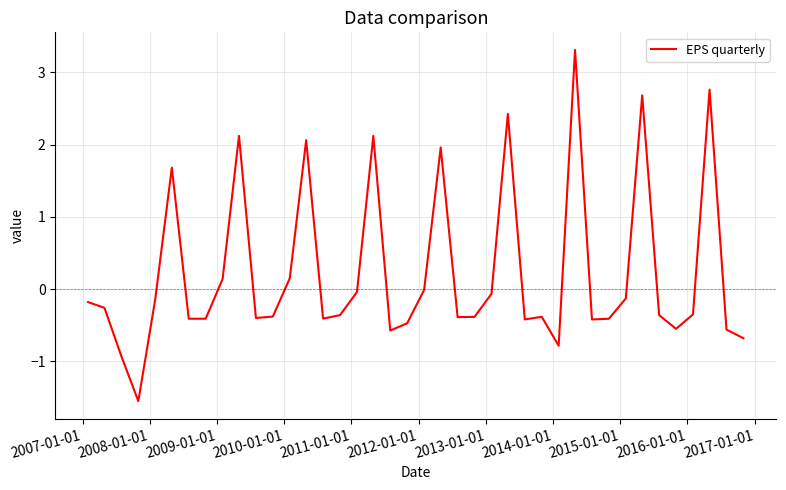

How many values are below zero?

29